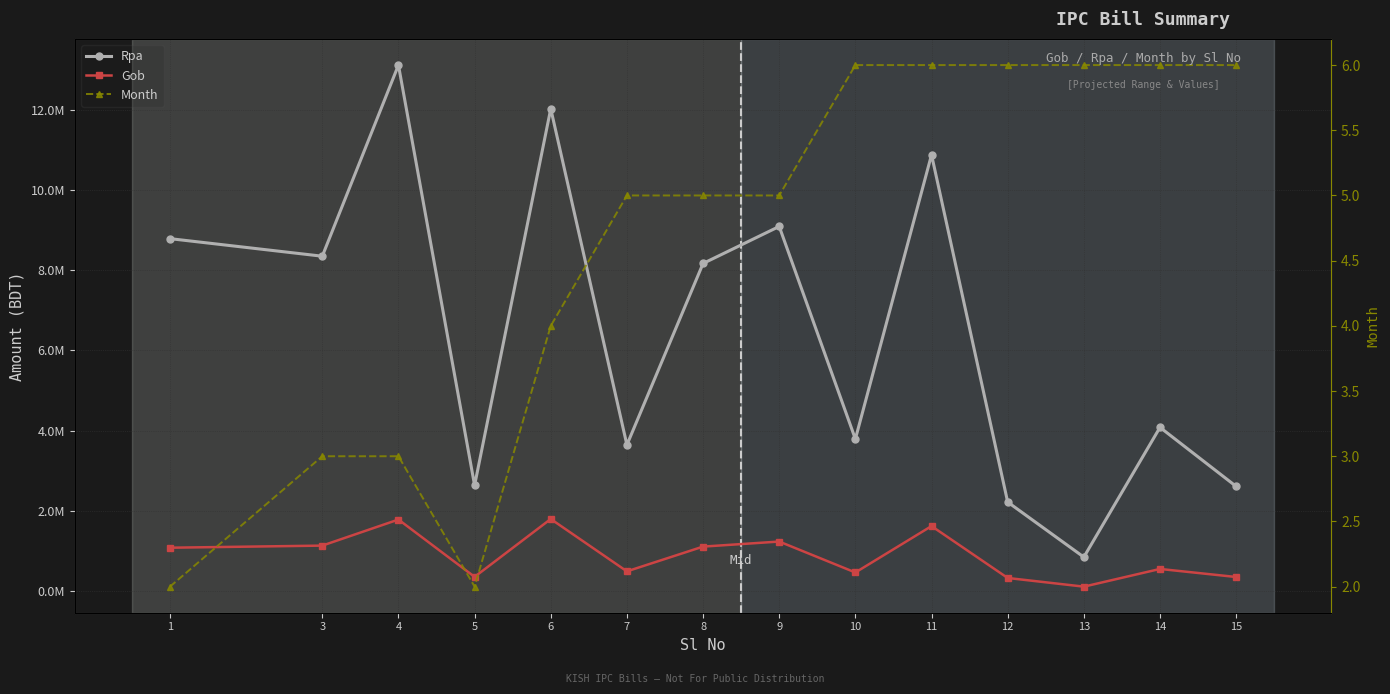

Is the value of Rpa at 6 greater than the value of Month at 12?

Yes